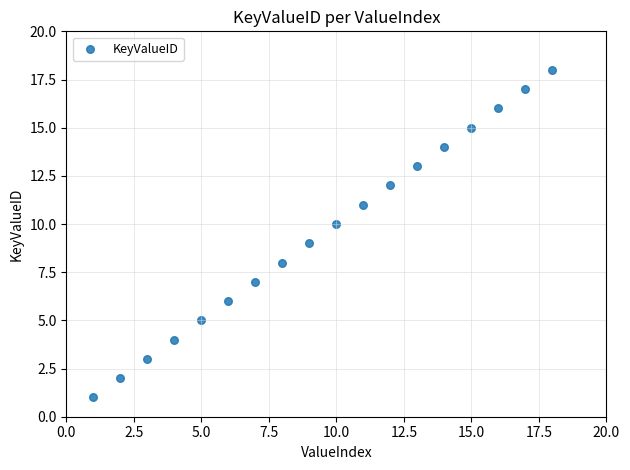

What is the range of Y values (max minus min)?

17